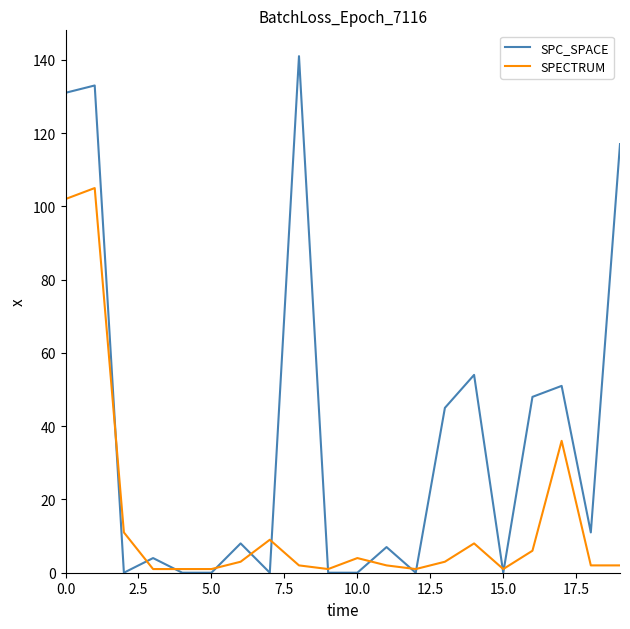

Is this an area chart (filled region under the line)?

No